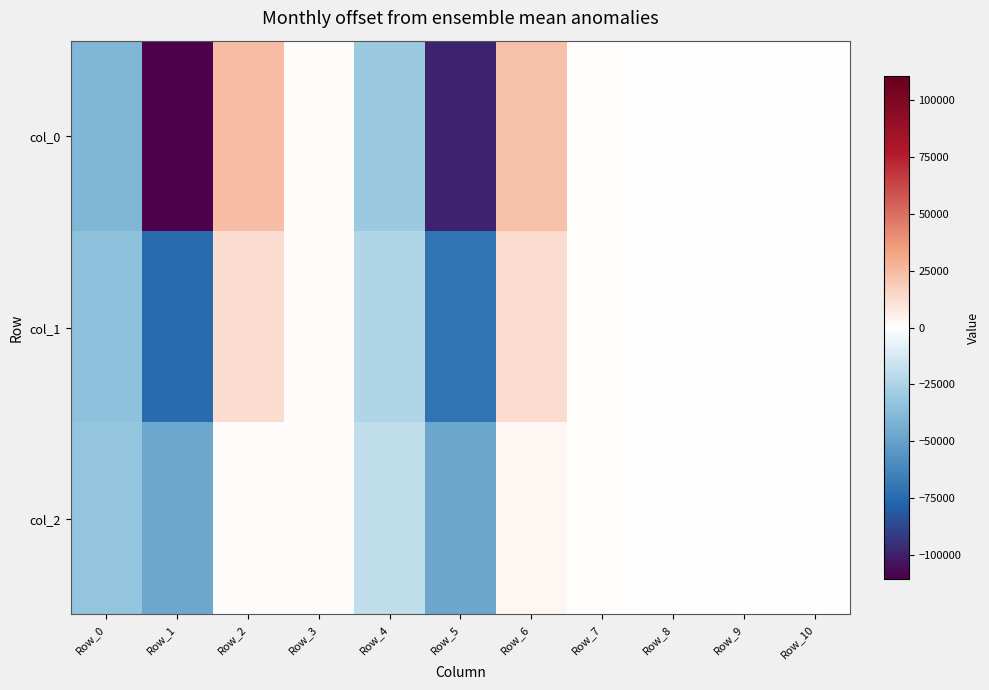

Which series has the widest spread of values?

col_0